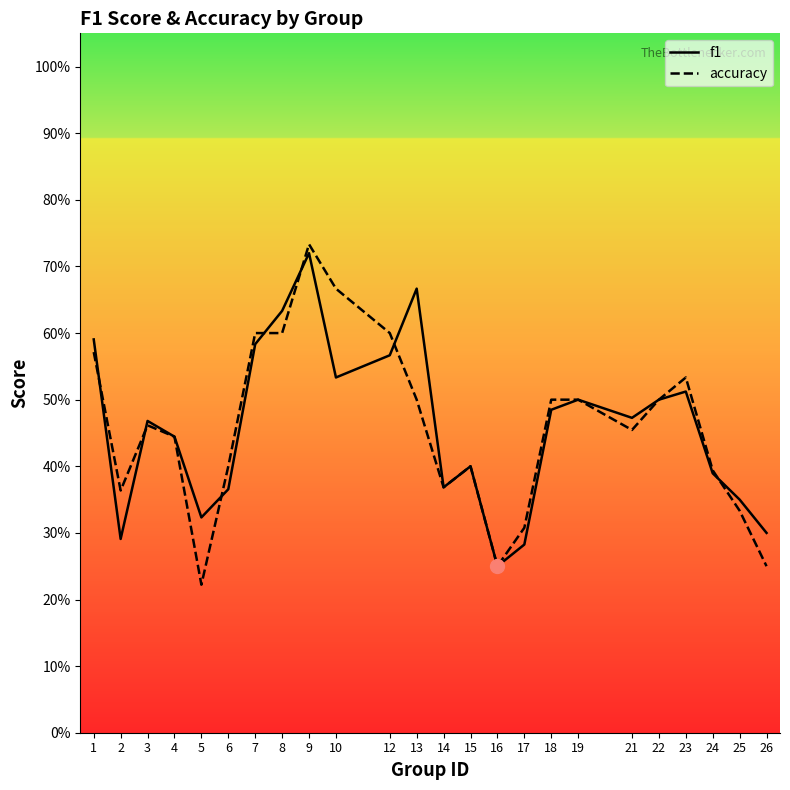

What is the difference between the maximum and minimum values in the accuracy series?

0.5